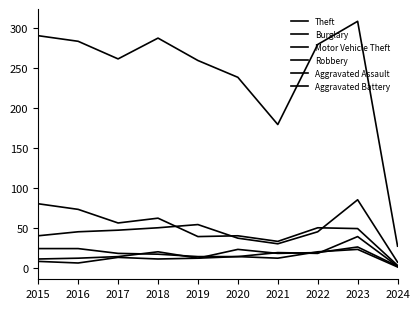

Where is Motor Vehicle Theft nearest to the value 46?

2016